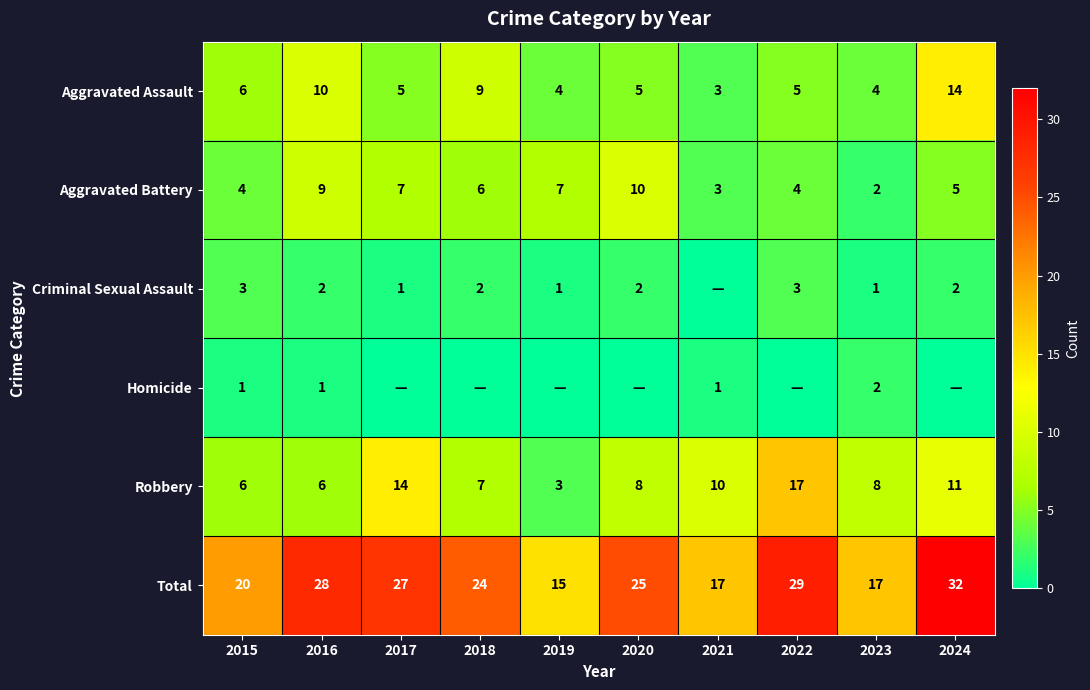

Is the value of Aggravated Assault at 2022 greater than the value of Aggravated Battery at 2016?

No